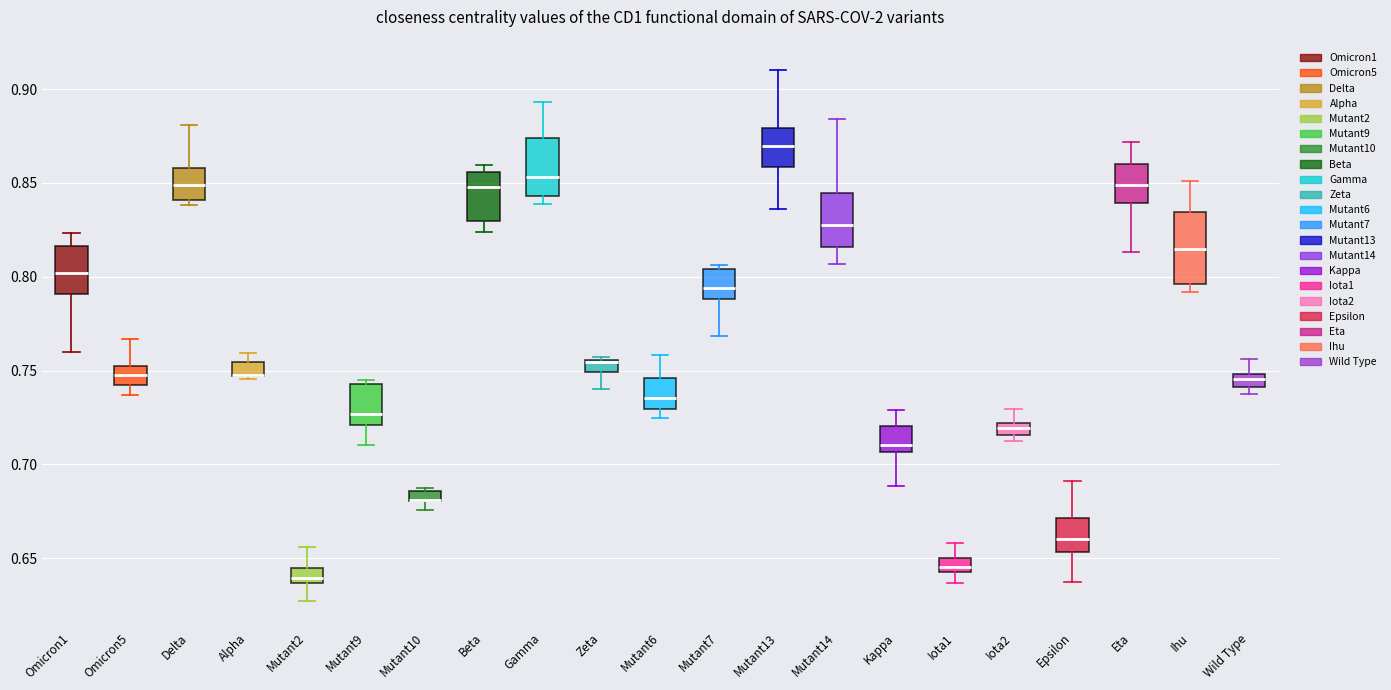

Where does the lower whisker of the box for Omicron1 end on the y-axis? The values are not printed on the chart, so give them approximately, as read against the axis.

0.760